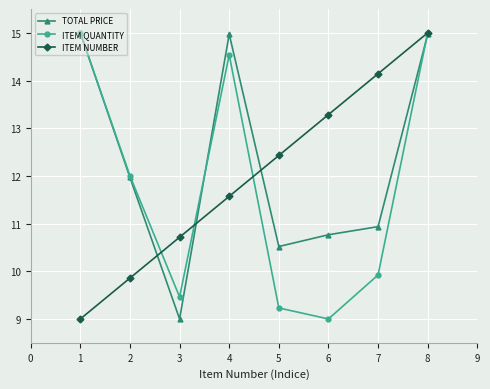

In ITEM QUANTITY, how many points are lower than both neighbors (excluding endpoints)?

2